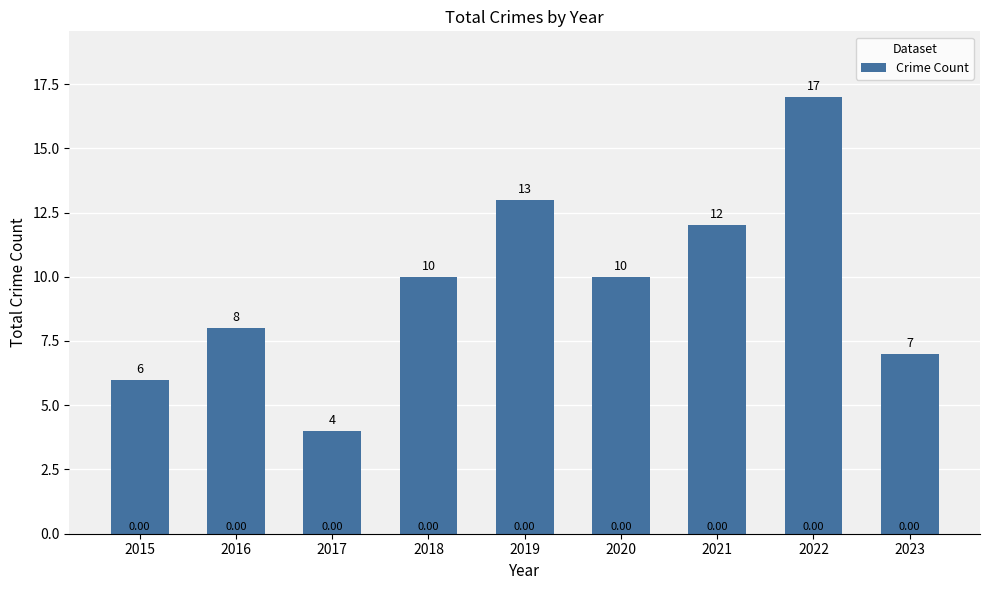

What is the ratio of the value at 2022 to the value at 2018?

1.7